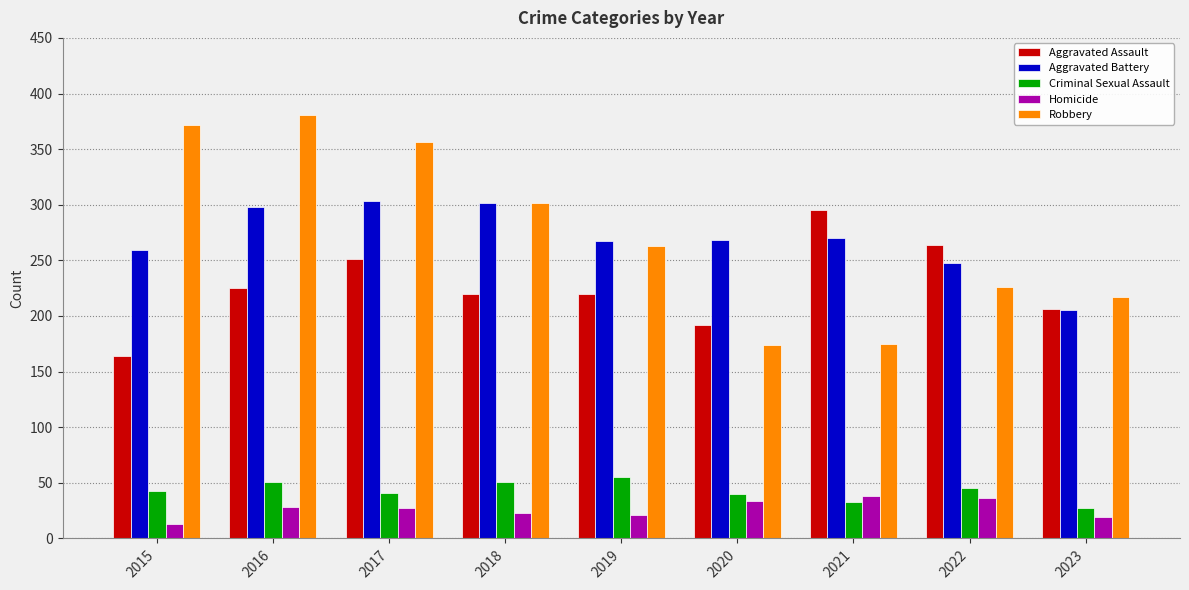

What is the sum of the Robbery values at 2018 and 2019?

565